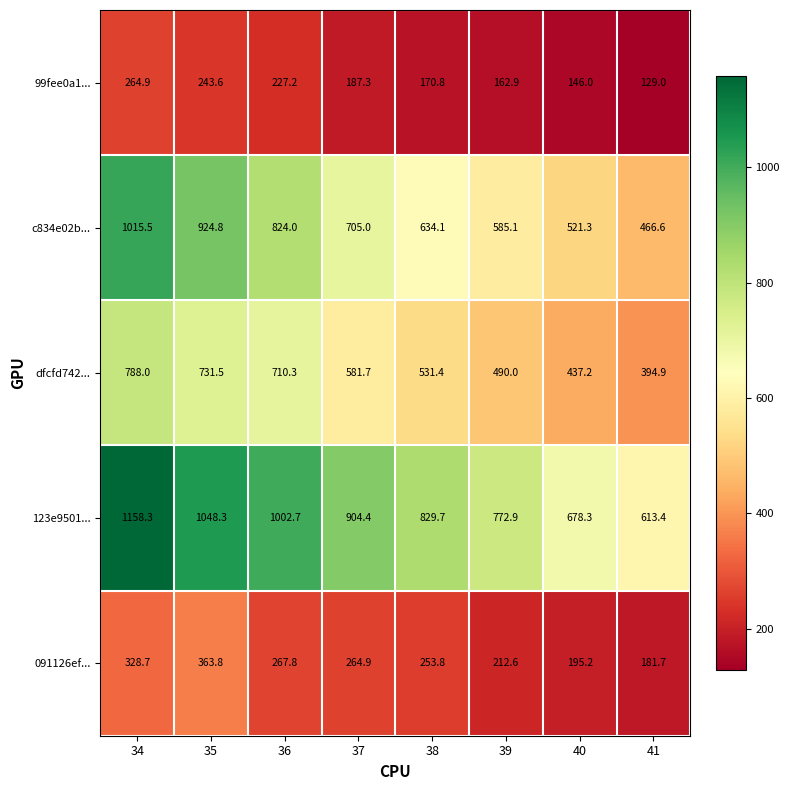

Between 37 and 41, which series saw the biggest shift?

123e9501...